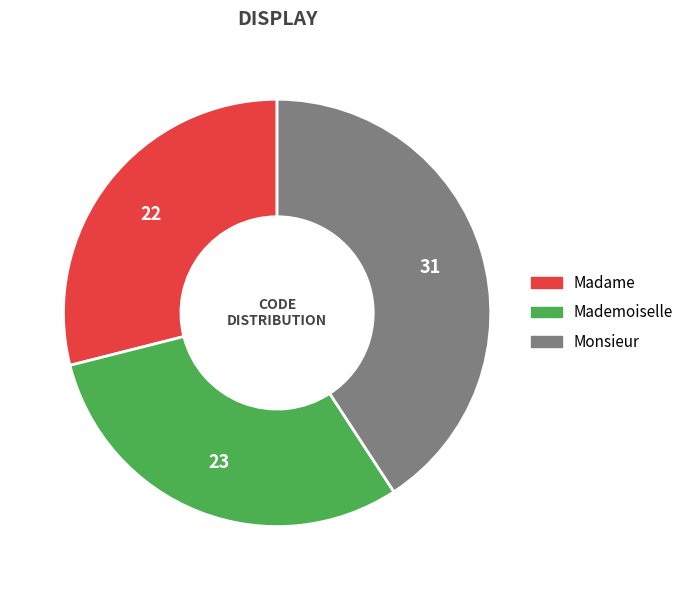

Rank the categories by value from highest to lowest.

Monsieur, Mademoiselle, Madame